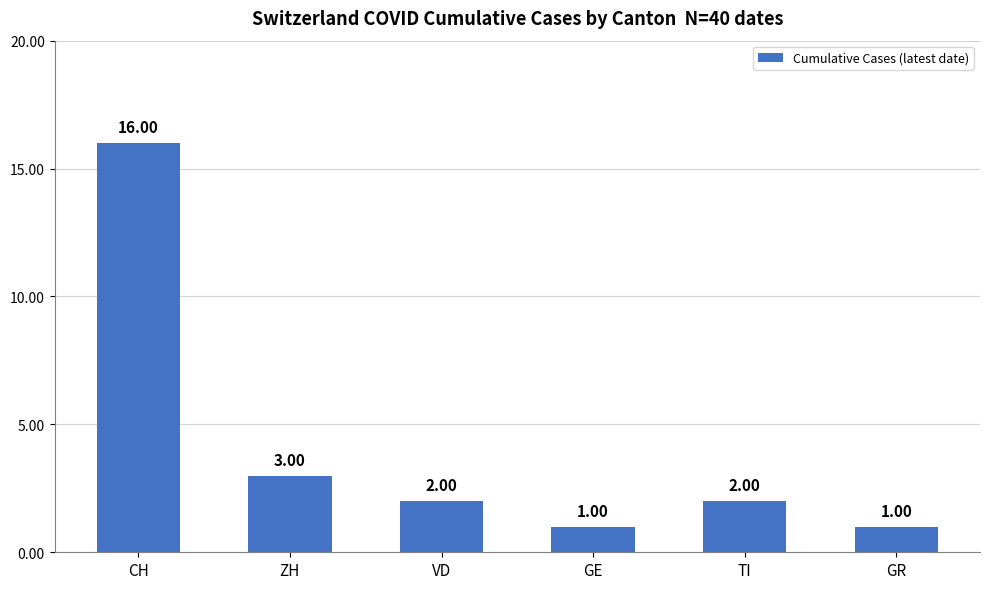

What is the label of the 5th bar from the right?

ZH